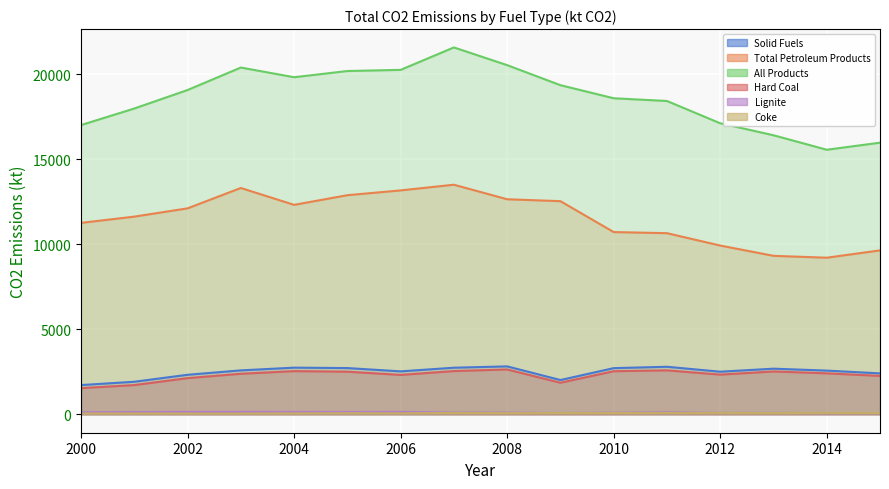

What is the sum of all All Products values?

298273.5